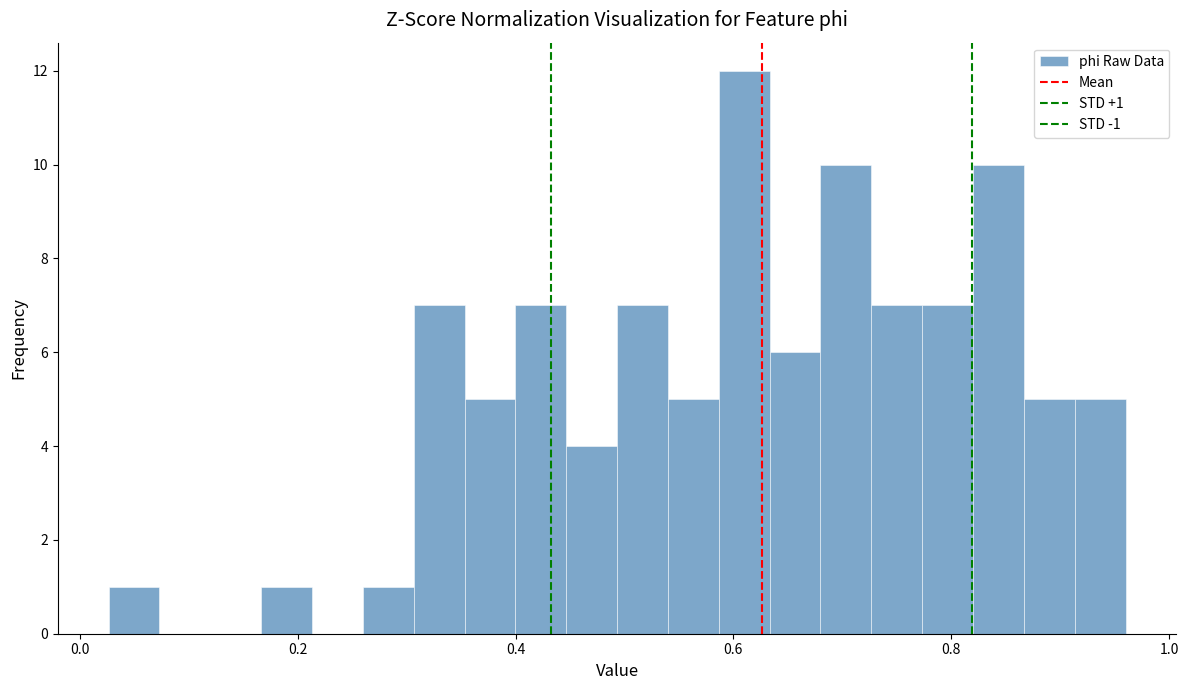

Read against the x-axis, roughly where is the centre of the tallest bar?

0.60